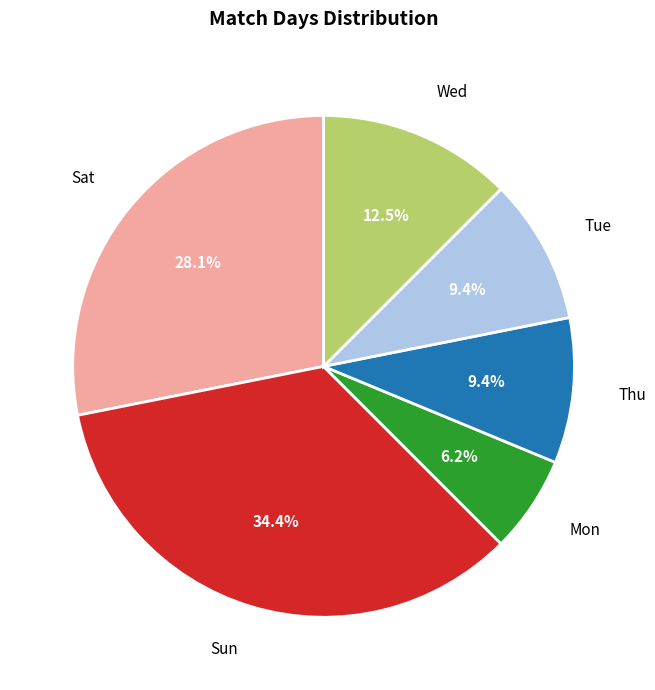

Count the number of slices in the pie.

6